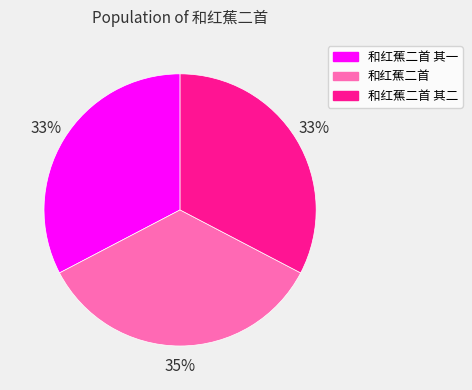

Do 和红蕉二首 其一 and 和红蕉二首 together represent more than half of the pie?

Yes